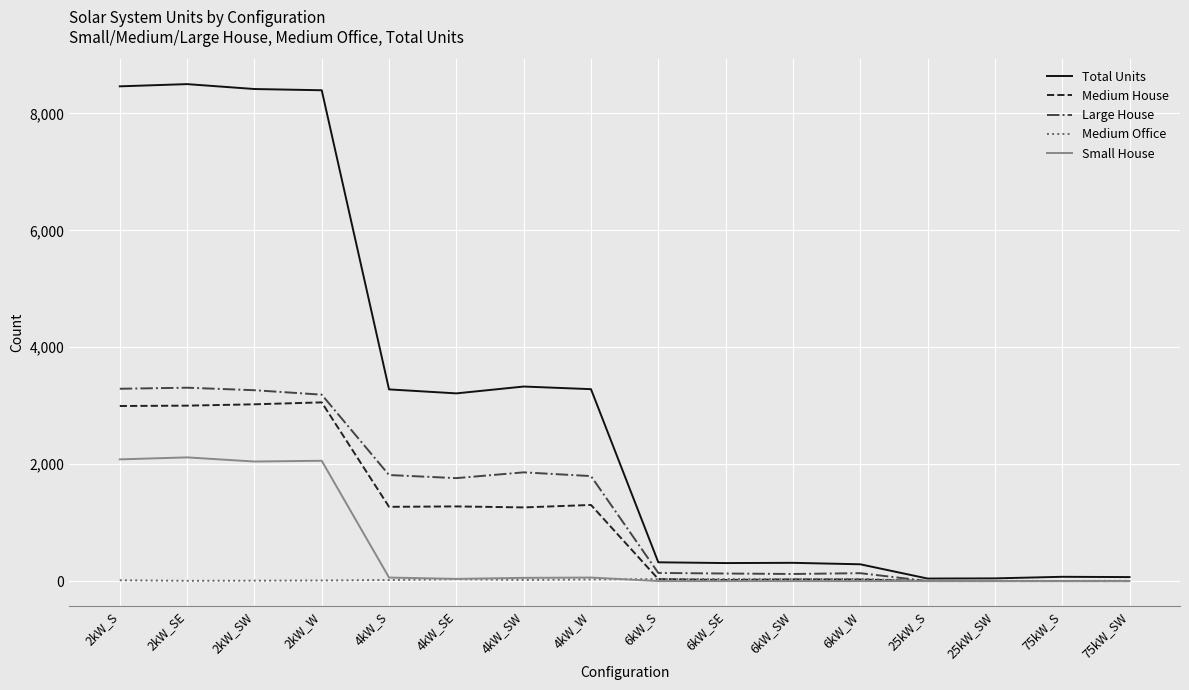

Between 2kW_S and 4kW_S, which series saw the biggest shift?

Total Units